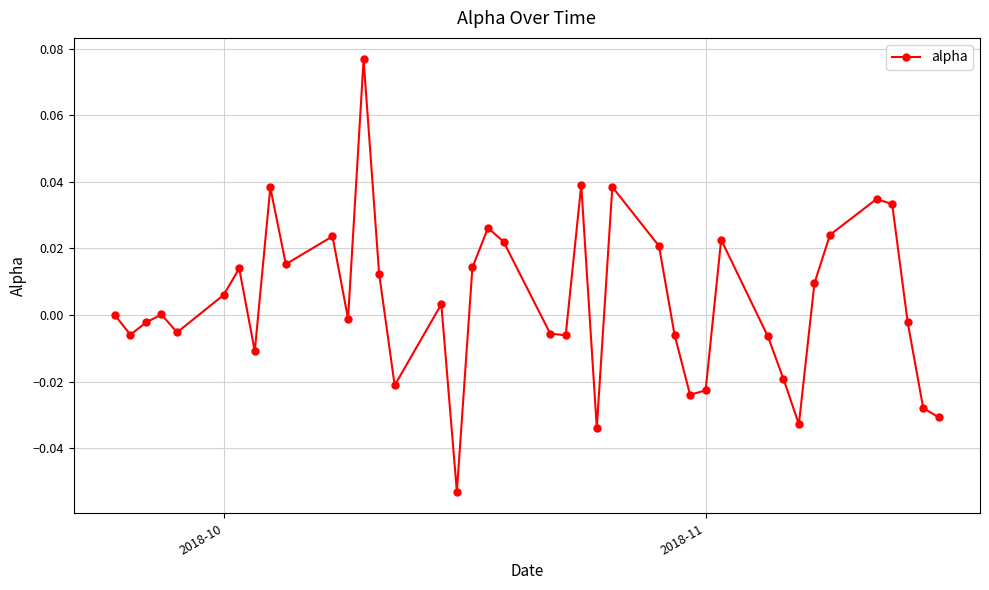

How many interior local peaks (higher than both neighbors) does the data have?

11